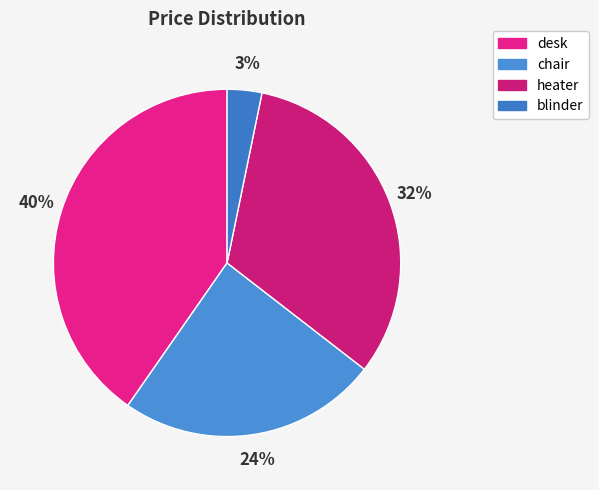

To the nearest percent, what is the average slice percentage?

25%